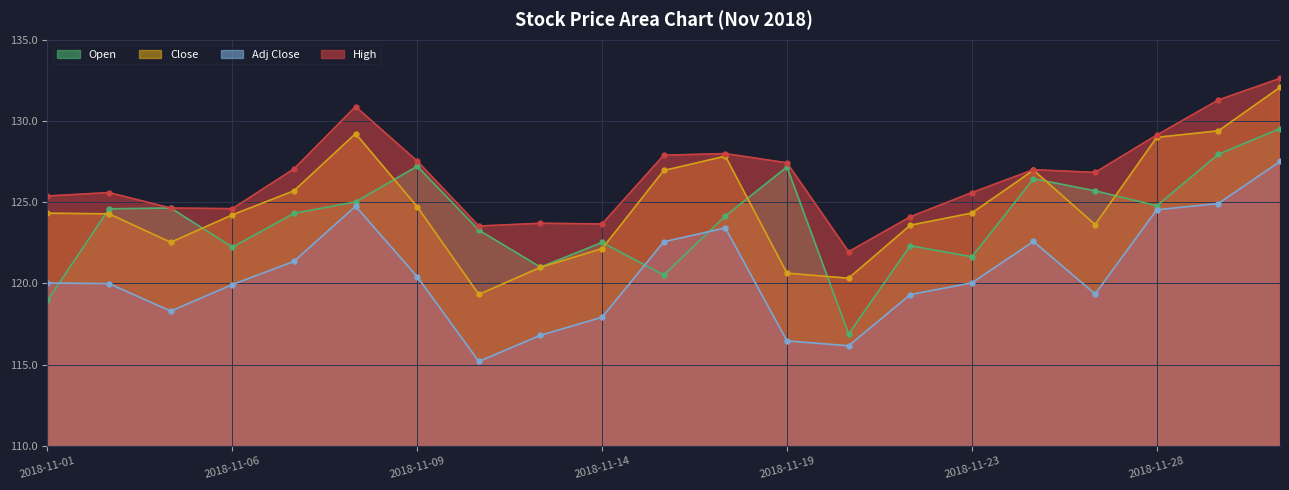

Reading left to right, what are all the values shown in this chart?

Open: 2018-11-01=119.0	2018-11-02=124.6	2018-11-05=124.6	2018-11-06=122.2	2018-11-07=124.3	2018-11-08=125.0	2018-11-09=127.2	2018-11-12=123.3	2018-11-13=121.0	2018-11-14=122.5	2018-11-15=120.5	2018-11-16=124.2	2018-11-19=127.2	2018-11-20=116.9	2018-11-21=122.3	2018-11-23=121.6	2018-11-26=126.4	2018-11-27=125.7	2018-11-28=124.8	2018-11-29=128.0	2018-11-30=129.5
Close: 2018-11-01=124.3	2018-11-02=124.3	2018-11-05=122.5	2018-11-06=124.2	2018-11-07=125.7	2018-11-08=129.2	2018-11-09=124.7	2018-11-12=119.3	2018-11-13=121.0	2018-11-14=122.1	2018-11-15=127.0	2018-11-16=127.8	2018-11-19=120.6	2018-11-20=120.3	2018-11-21=123.6	2018-11-23=124.3	2018-11-26=127.0	2018-11-27=123.6	2018-11-28=129.0	2018-11-29=129.4	2018-11-30=132.1
Adj Close: 2018-11-01=120.0	2018-11-02=120.0	2018-11-05=118.3	2018-11-06=119.9	2018-11-07=121.4	2018-11-08=124.8	2018-11-09=120.4	2018-11-12=115.2	2018-11-13=116.8	2018-11-14=117.9	2018-11-15=122.6	2018-11-16=123.4	2018-11-19=116.5	2018-11-20=116.2	2018-11-21=119.3	2018-11-23=120.0	2018-11-26=122.6	2018-11-27=119.3	2018-11-28=124.5	2018-11-29=124.9	2018-11-30=127.5
High: 2018-11-01=125.4	2018-11-02=125.6	2018-11-05=124.6	2018-11-06=124.6	2018-11-07=127.0	2018-11-08=130.9	2018-11-09=127.5	2018-11-12=123.5	2018-11-13=123.7	2018-11-14=123.7	2018-11-15=127.9	2018-11-16=128.0	2018-11-19=127.4	2018-11-20=122.0	2018-11-21=124.1	2018-11-23=125.6	2018-11-26=127.0	2018-11-27=126.8	2018-11-28=129.1	2018-11-29=131.3	2018-11-30=132.6